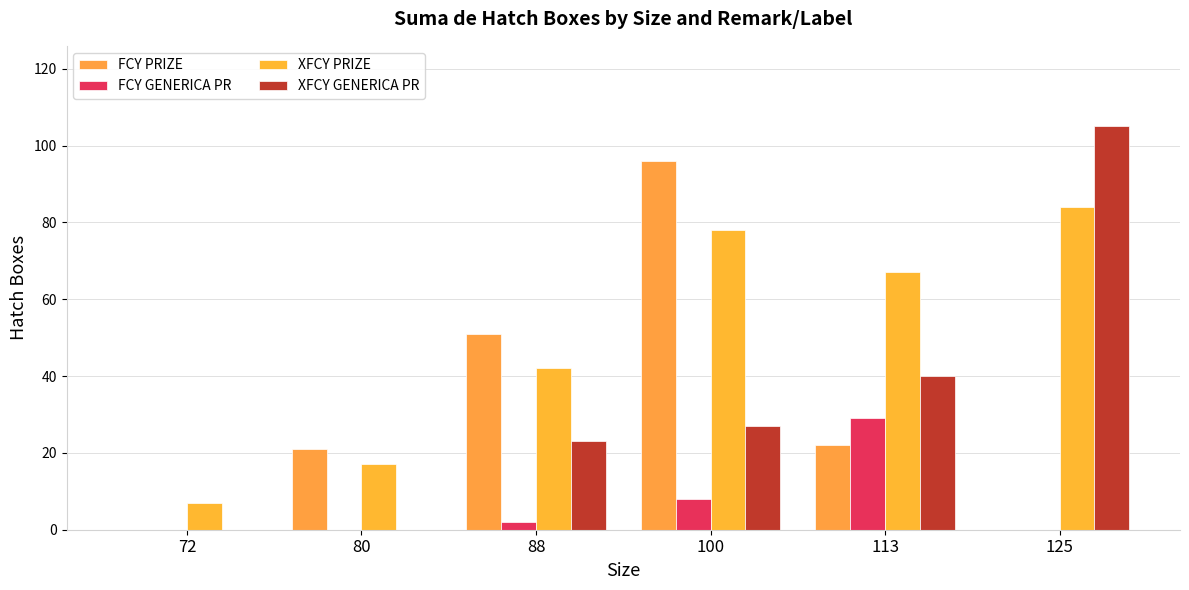

The value of FCY PRIZE at 88 is 32. True or false?

False